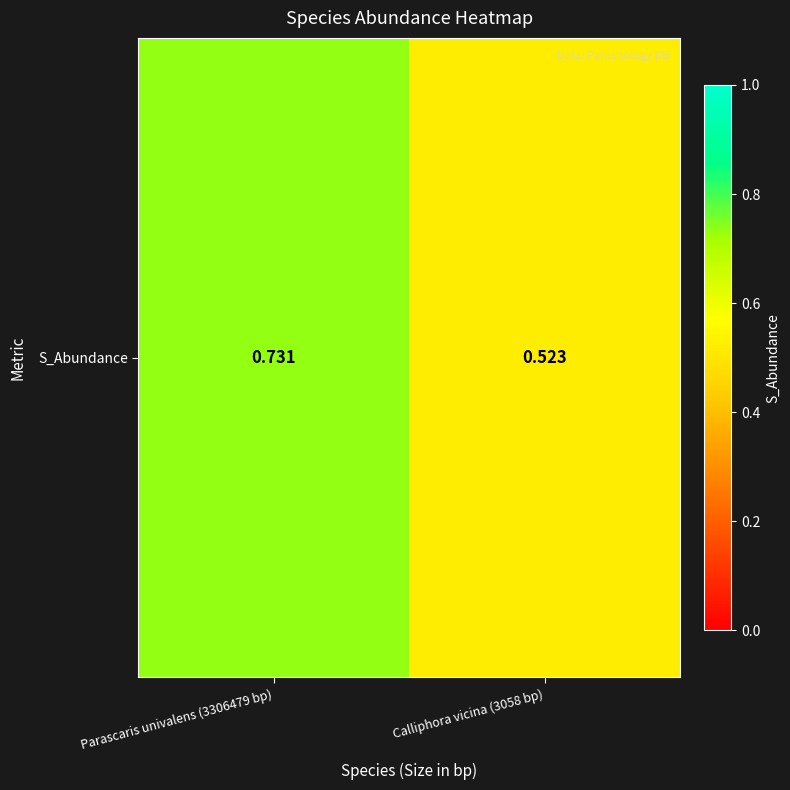

What is the greatest value displayed?

0.7